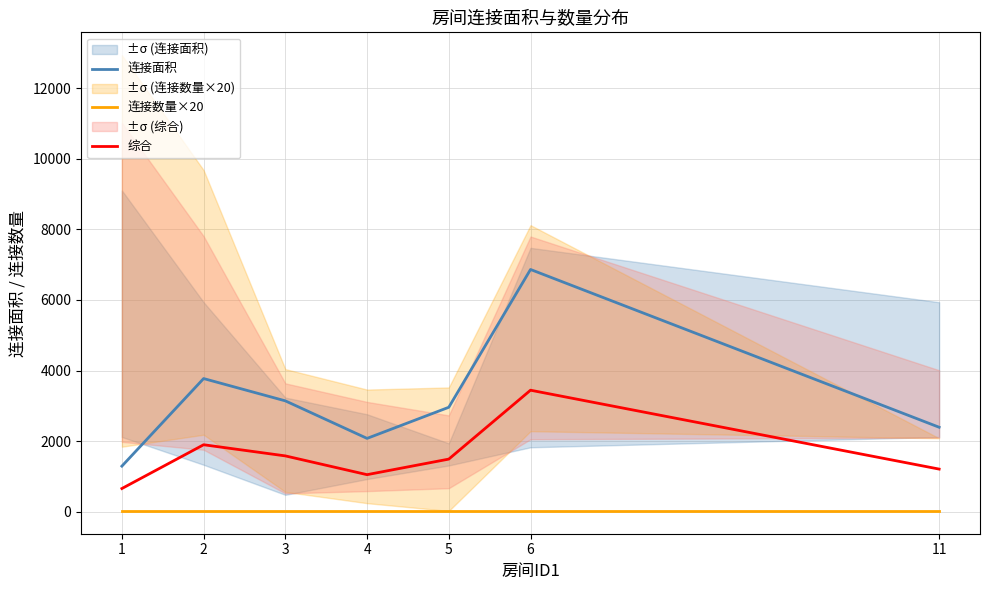

The value of 综合 at 6 is 3442. True or false?

True